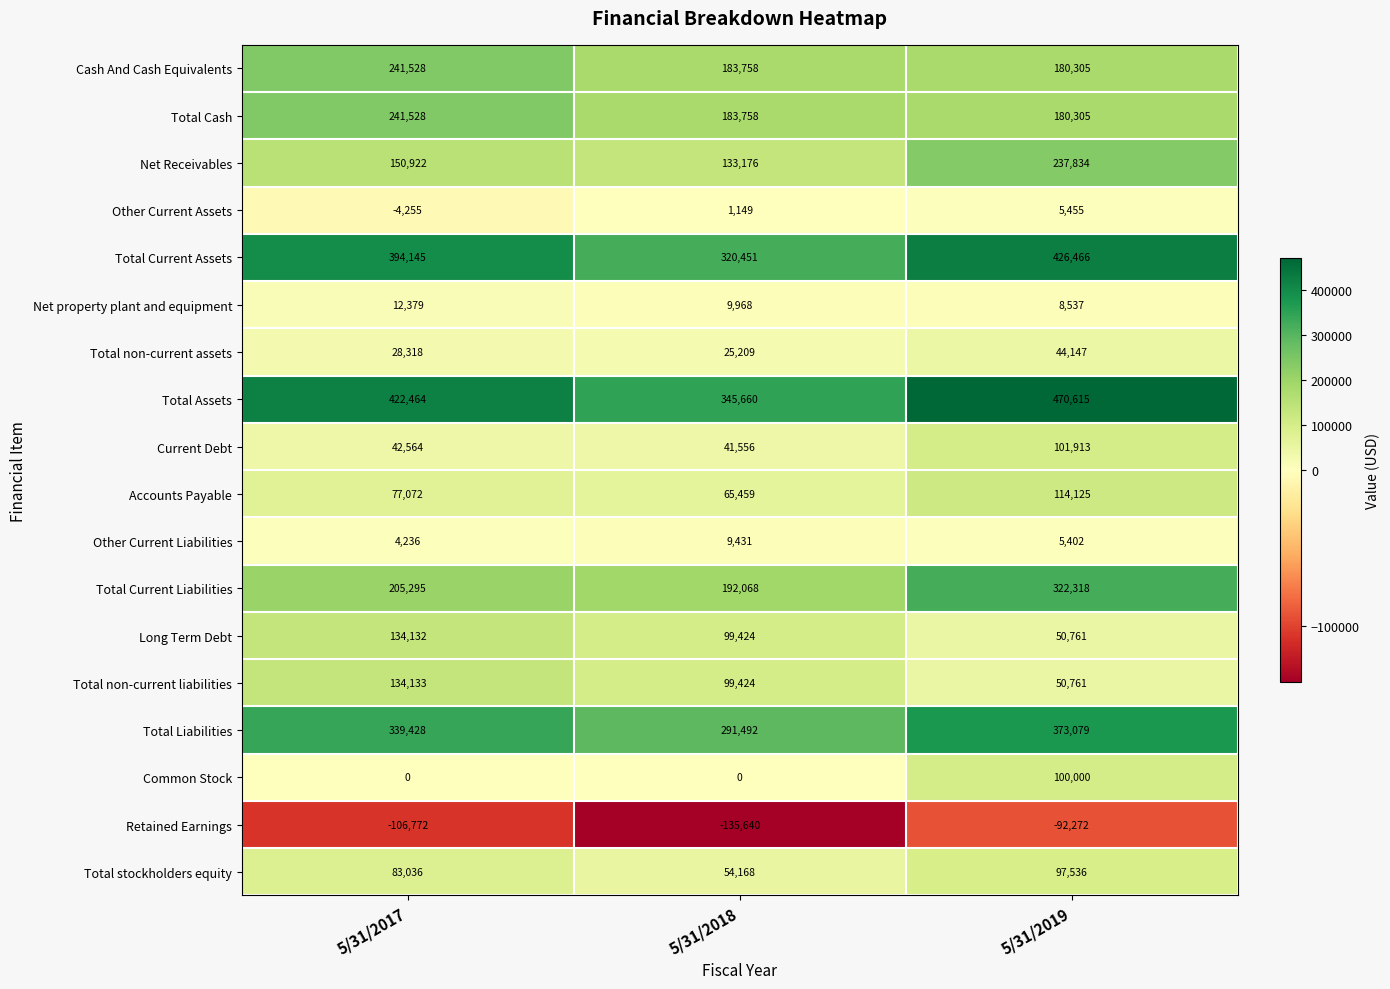

What is the sum of all Total Current Assets values?

1141062